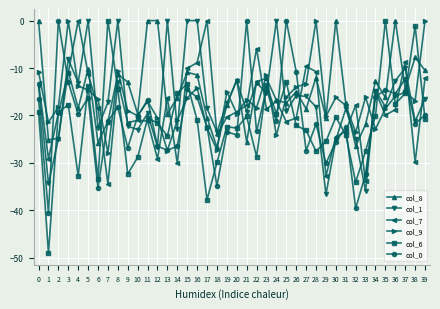

The col_7 series shows -12.8 at 8. True or false?

True